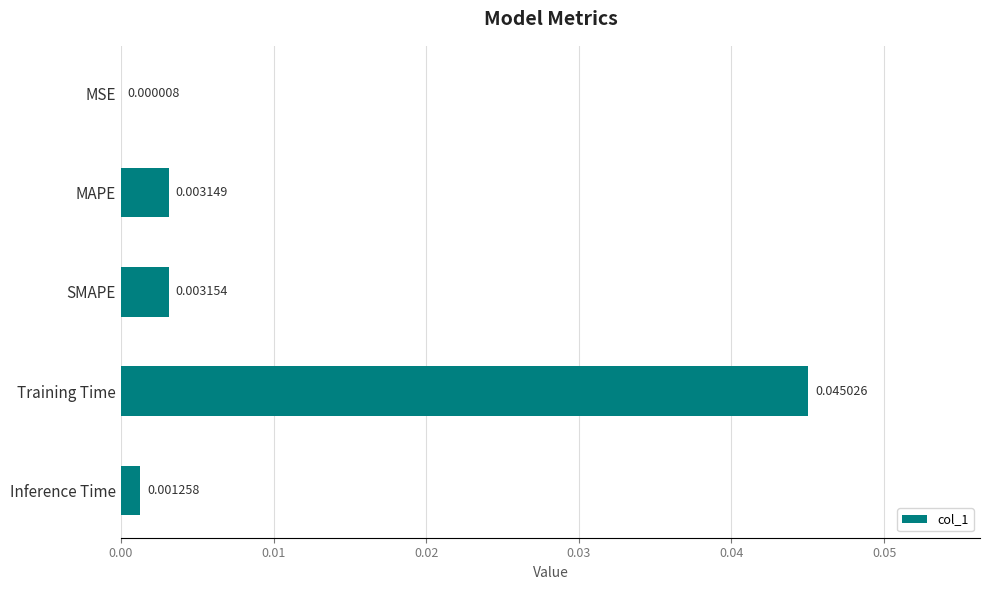

Where is the data nearest to the value 0?

MSE